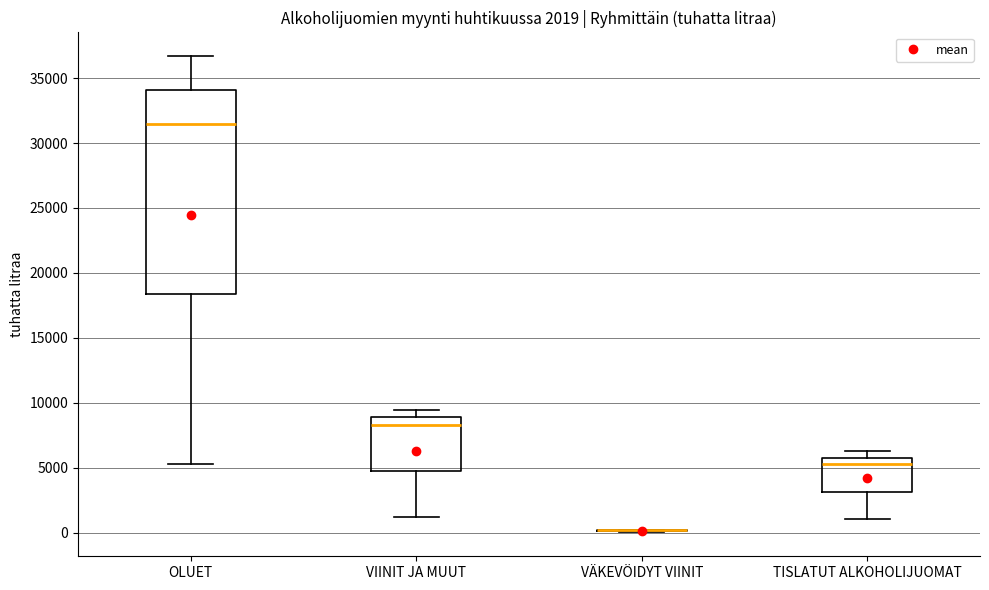

Comparing the boxes themselves (not the whiskers), which one is the tallest?

OLUET